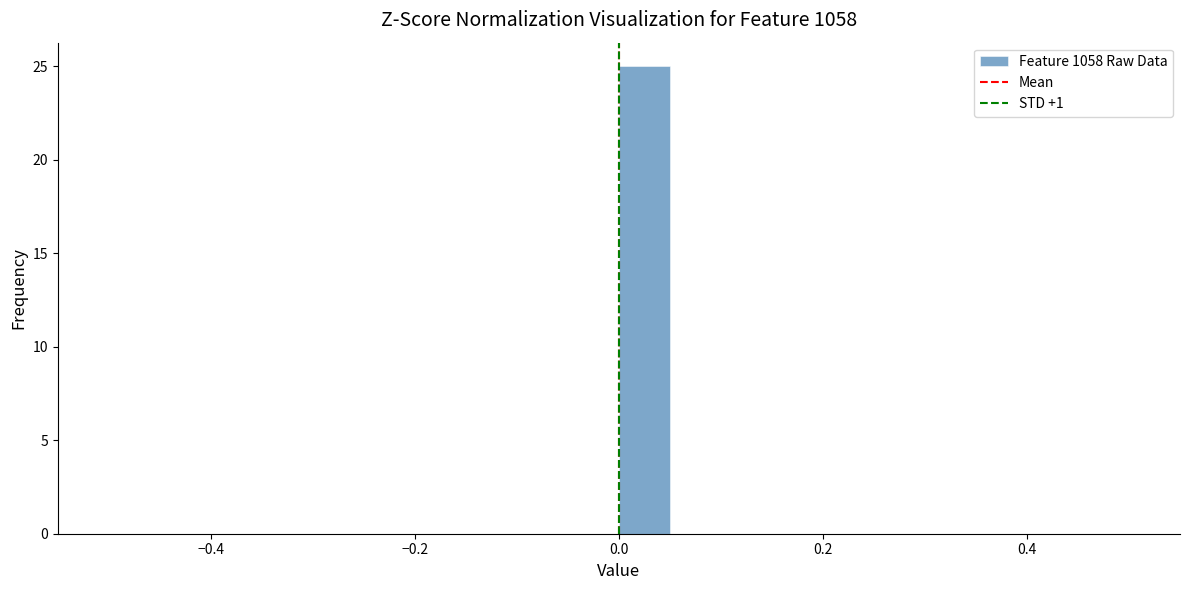

Read against the x-axis, roughly where is the centre of the tallest bar?

0.02